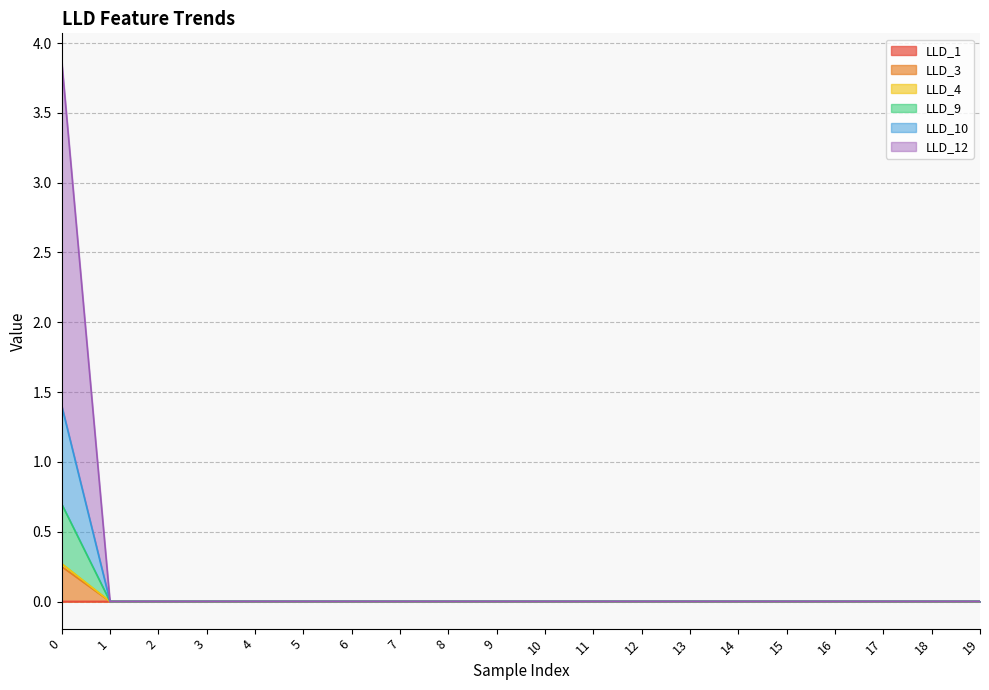

True or false: LLD_12 and LLD_4 intersect in this chart.

False